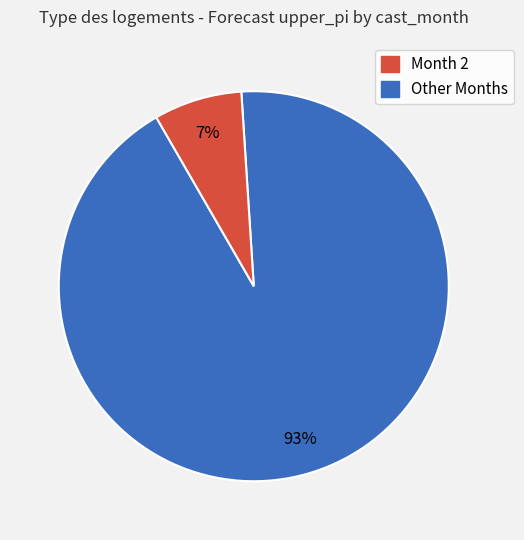

Is there any slice that represents more than half of the pie?

Yes